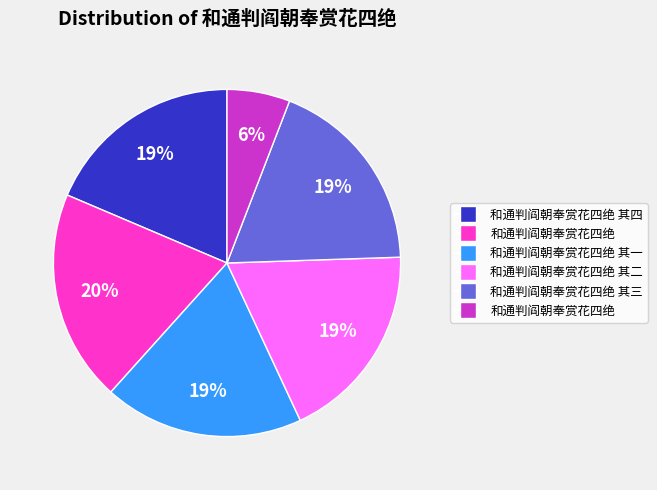

To the nearest percent, what is the average slice percentage?

17%